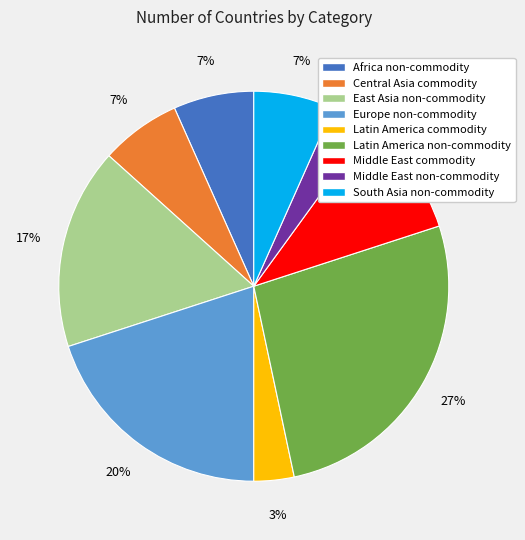

Is it true that South Asia non-commodity is 7% of the pie?

True